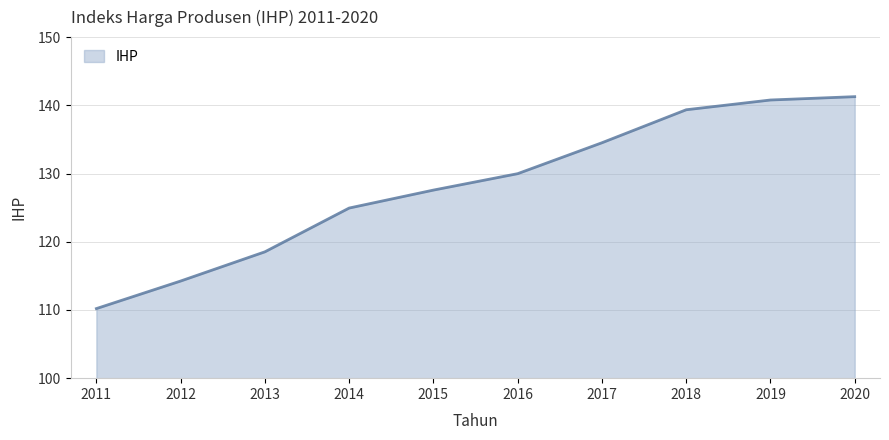

At which category does the chart reach its minimum across all series?

2011